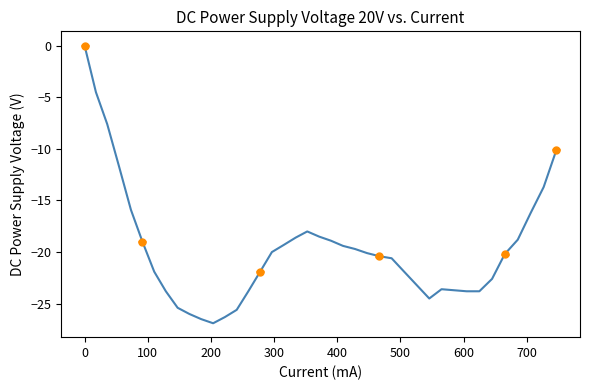

The value at 37 is -26.3. True or false?

False